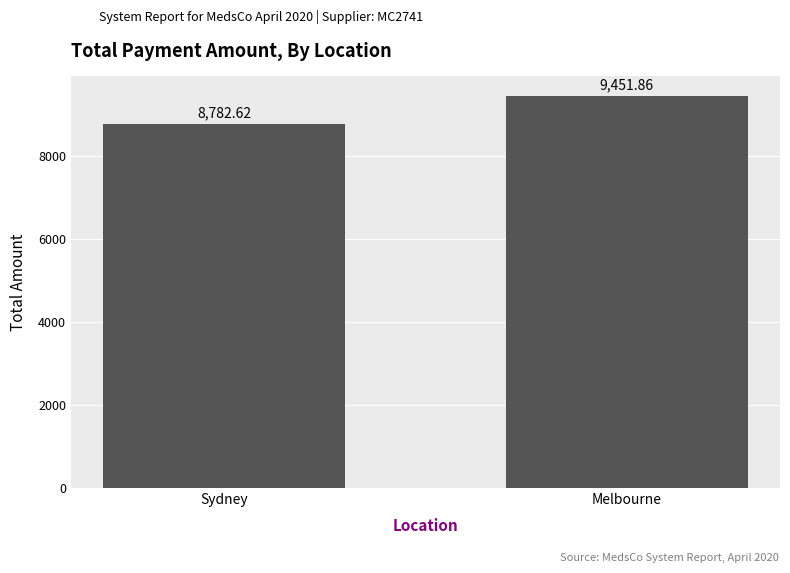

Rank the categories by value from lowest to highest.

Sydney, Melbourne